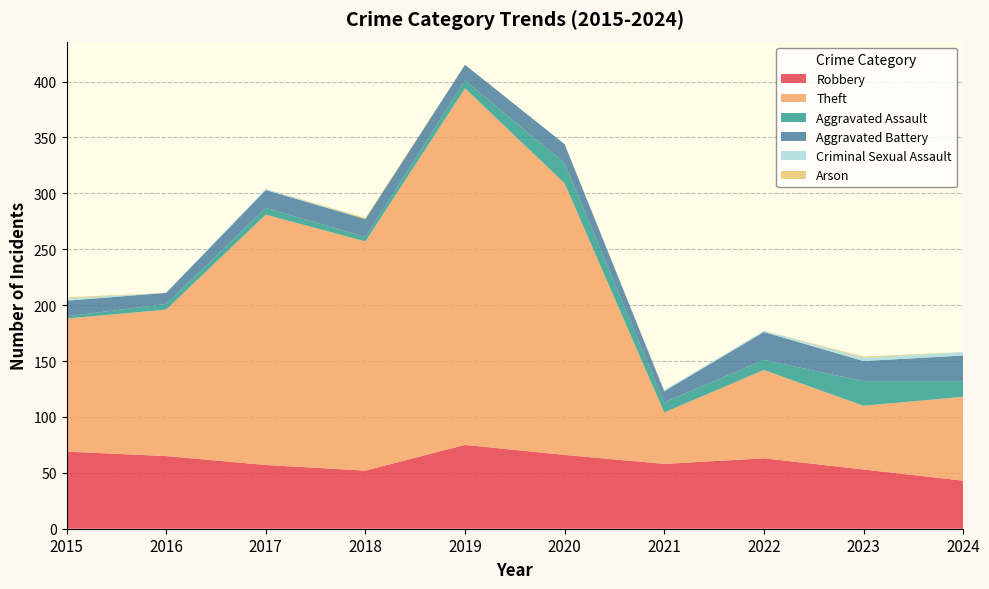

Reading left to right, what are all the values shown in this chart?

Robbery: 2015=69	2016=65	2017=57	2018=52	2019=75	2020=66	2021=58	2022=63	2023=53	2024=43
Theft: 2015=119	2016=131	2017=224	2018=205	2019=319	2020=243	2021=46	2022=79	2023=57	2024=75
Aggravated Assault: 2015=2	2016=5	2017=6	2018=4	2019=7	2020=18	2021=9	2022=9	2023=22	2024=14
Aggravated Battery: 2015=14	2016=10	2017=16	2018=16	2019=14	2020=17	2021=10	2022=25	2023=18	2024=23
Criminal Sexual Assault: 2015=2	2016=0	2017=1	2018=0	2019=0	2020=0	2021=1	2022=1	2023=3	2024=3
Arson: 2015=1	2016=0	2017=0	2018=1	2019=0	2020=0	2021=0	2022=0	2023=1	2024=0